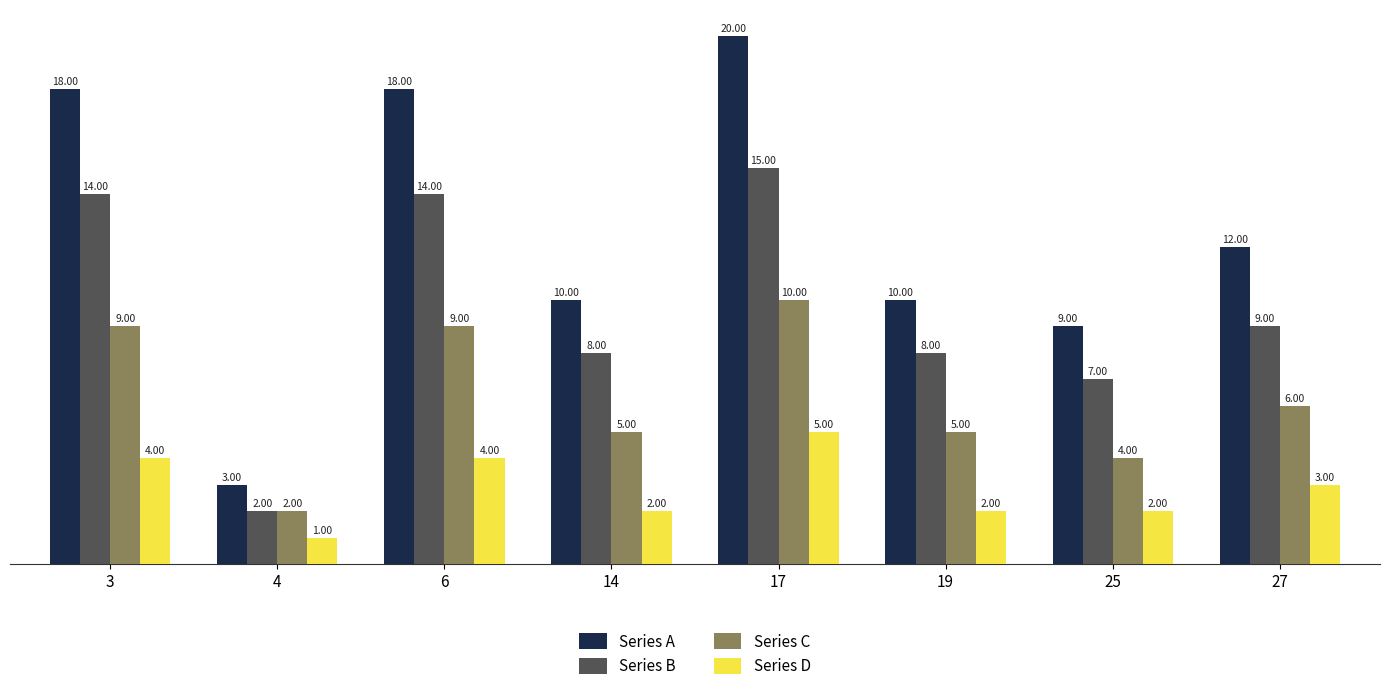

Where does the Series B series first go above 9?

3